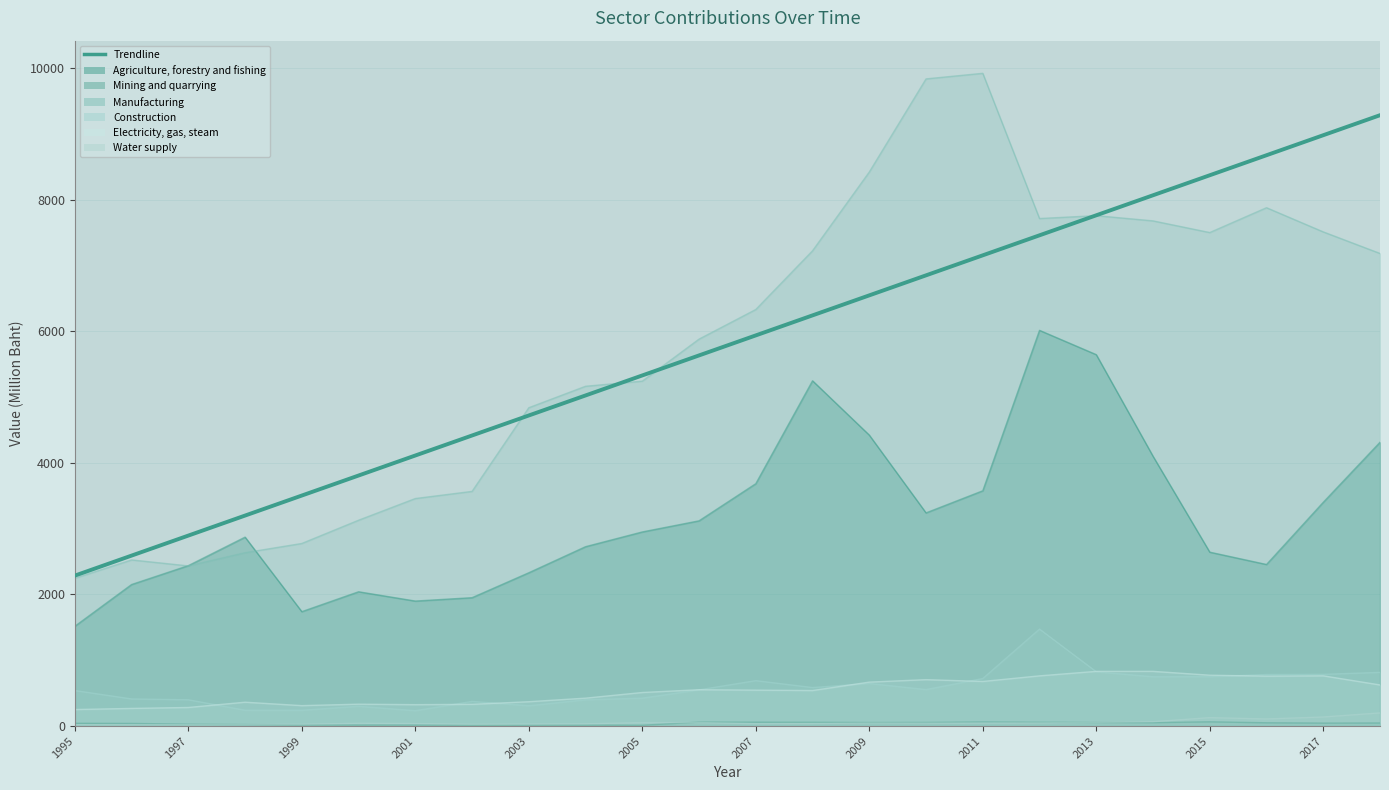

How many lines are shown in the chart?

1